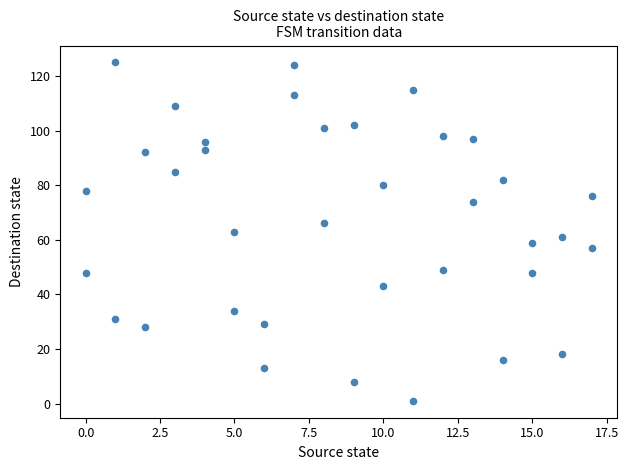

What is the range of Y values (max minus min)?

124